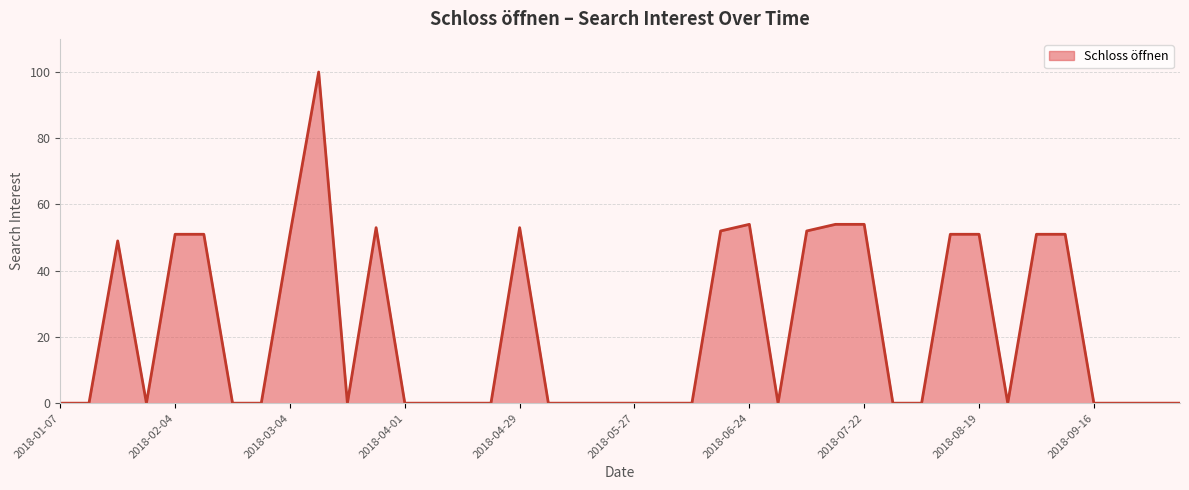

What is the difference between the maximum and minimum values?

100